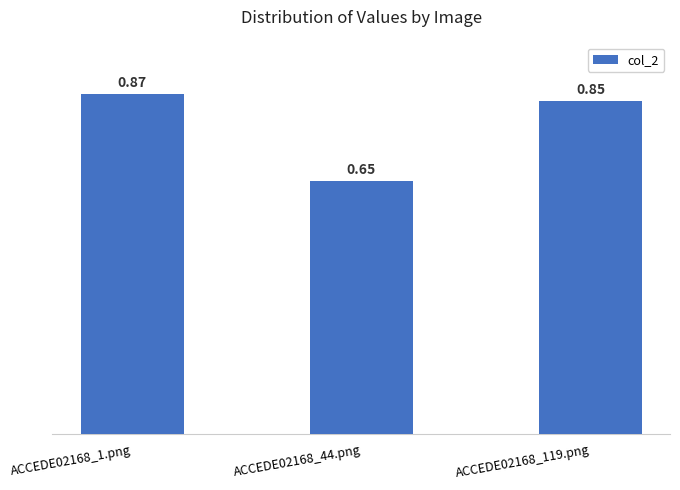

What is the sum of all values?

2.4